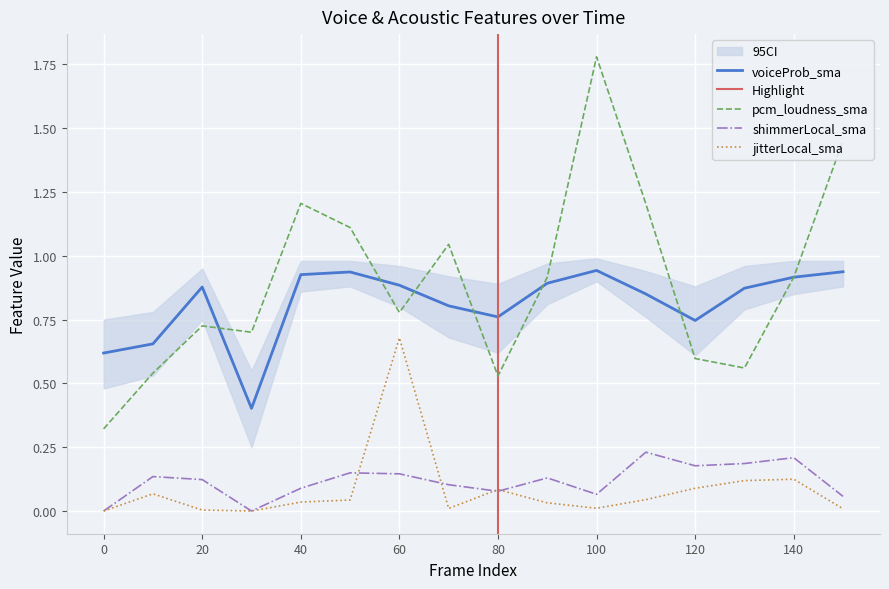

Is it true that pcm_loudness_sma equals 0.6 at 120?

True